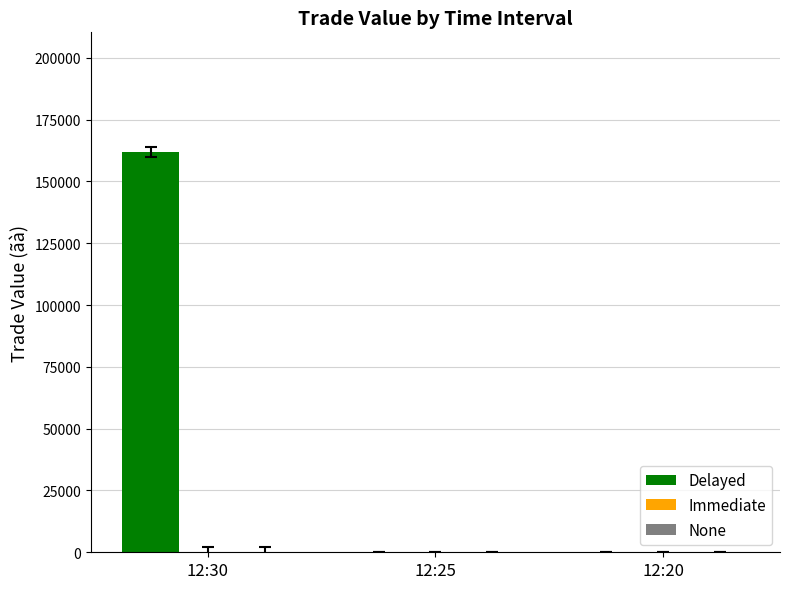

Is it true that the value at 12:25 is 88335?

False